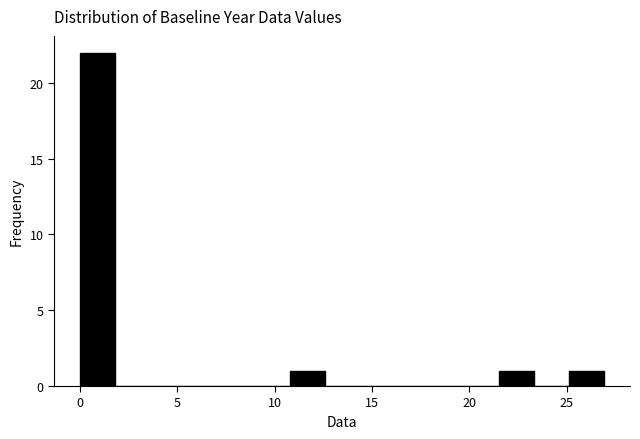

Around what value on the x-axis is the tallest bar? Give the approximate position of its centre, as read against the axis.

1.0